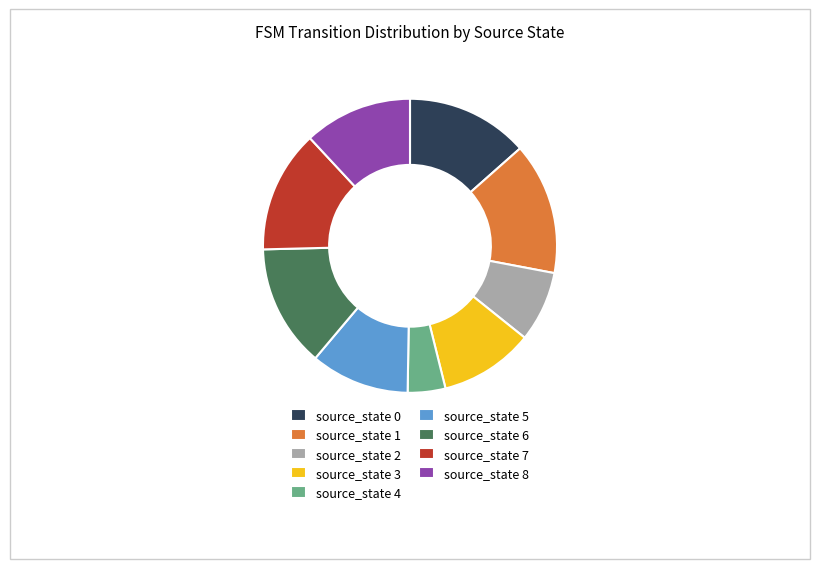

Is there any slice that represents more than half of the pie?

No